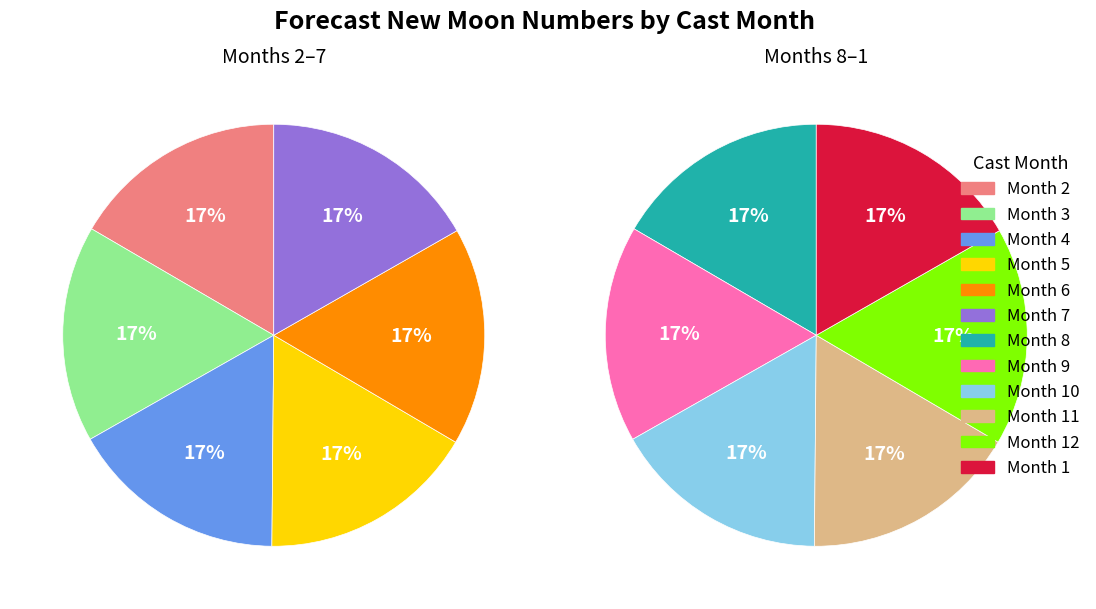

Rank the categories by value from lowest to highest.

2, 3, 4, 5, 6, 7, 8, 9, 10, 11, 12, 1